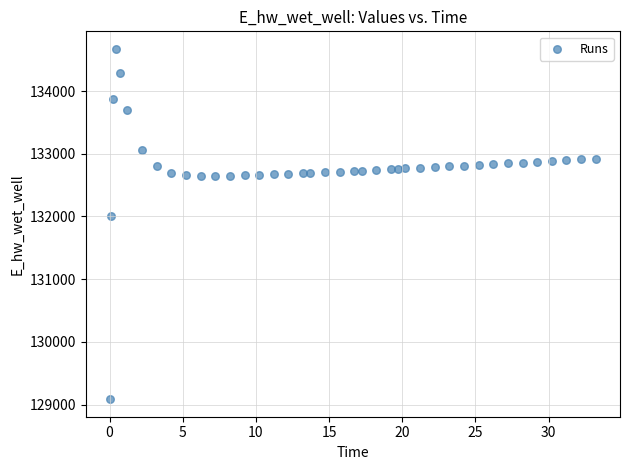

What is the range of X values (max minus min)?

33.2